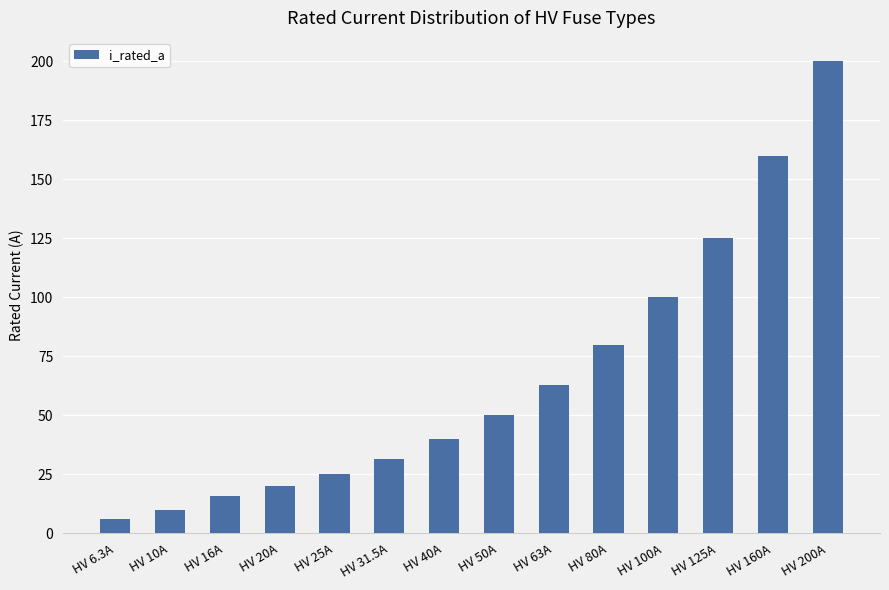

Approximately how many times larger is the value at HV 16A compared to HV 80A?

0.2